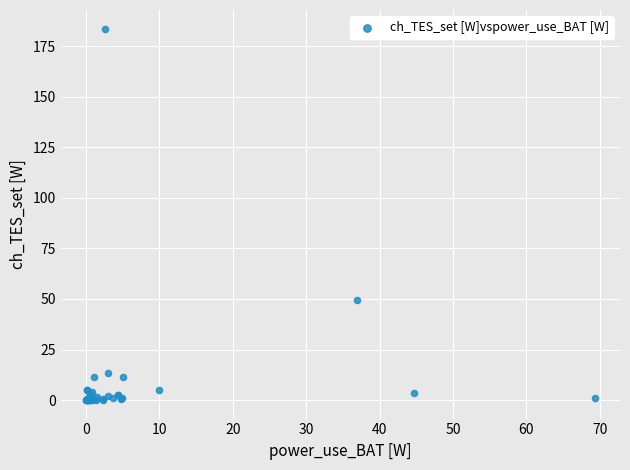

What Y value in the scatter plot is closest to 91?

49.5